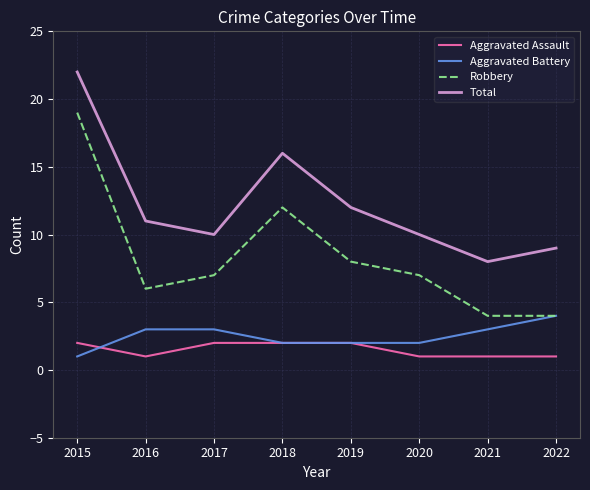

In Robbery, how many points are higher than both neighbors (excluding endpoints)?

1